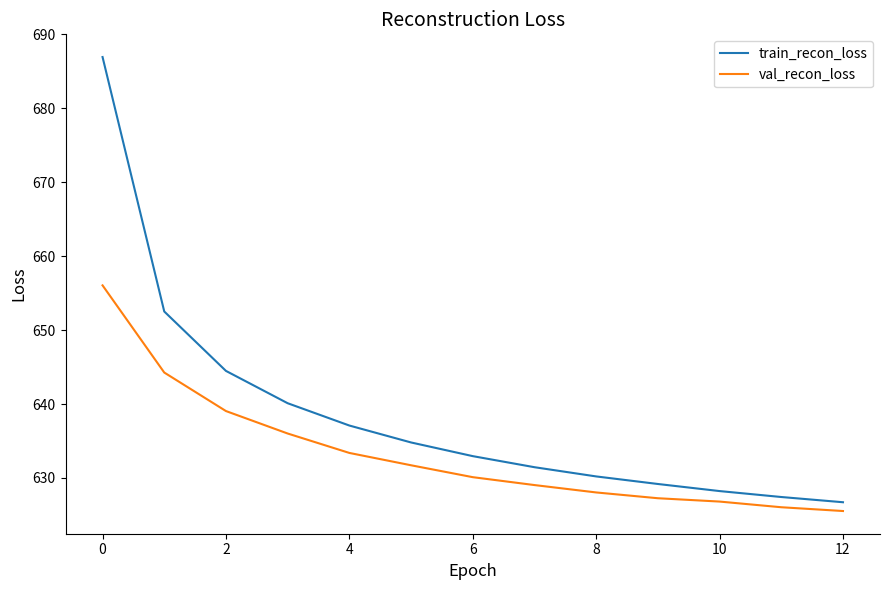

Rank the series by their average value, from highest to lowest.

train_recon_loss, val_recon_loss